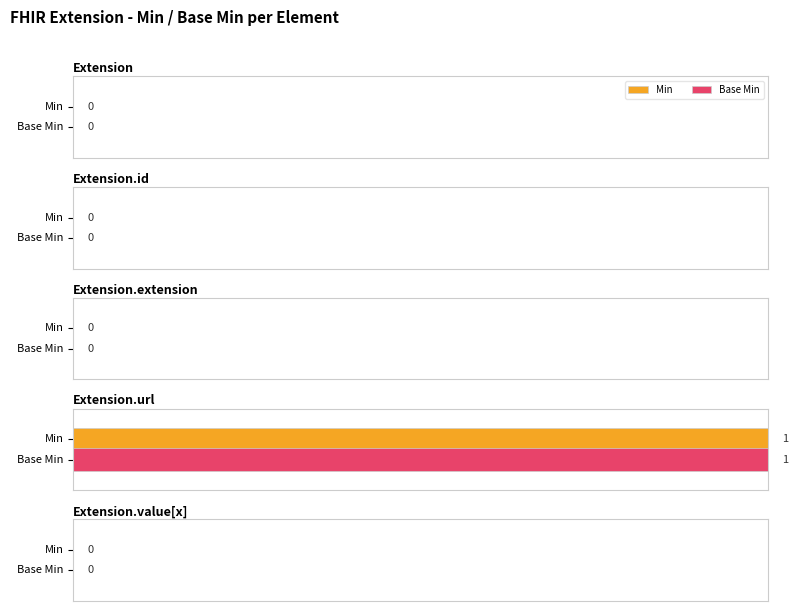

Count the number of categories in the chart.

5